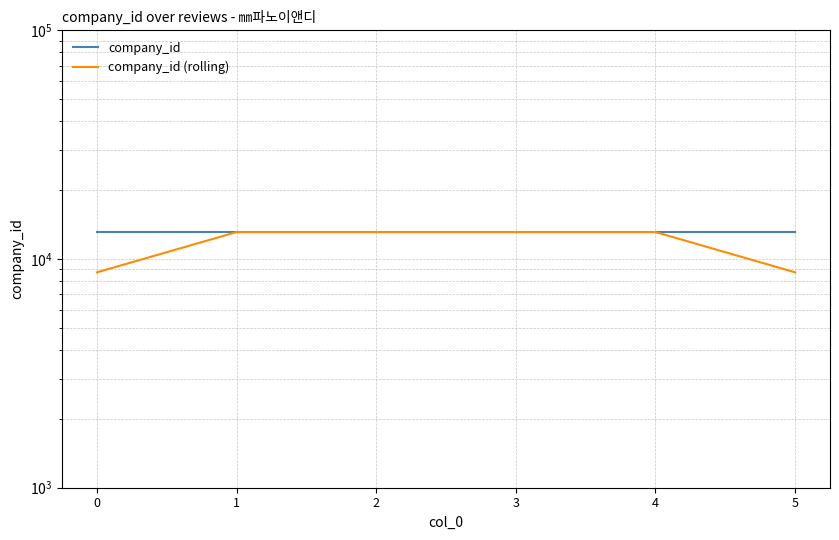

What is the total value across all series at 3?

26242.0